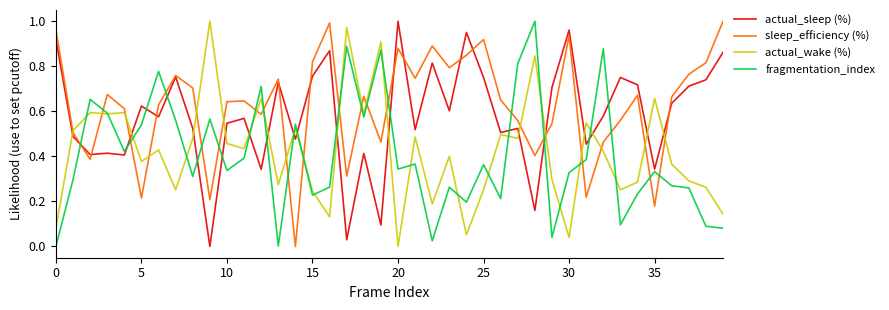

After their last crossing, which series has the higher values: actual_sleep (%) or fragmentation_index?

actual_sleep (%)